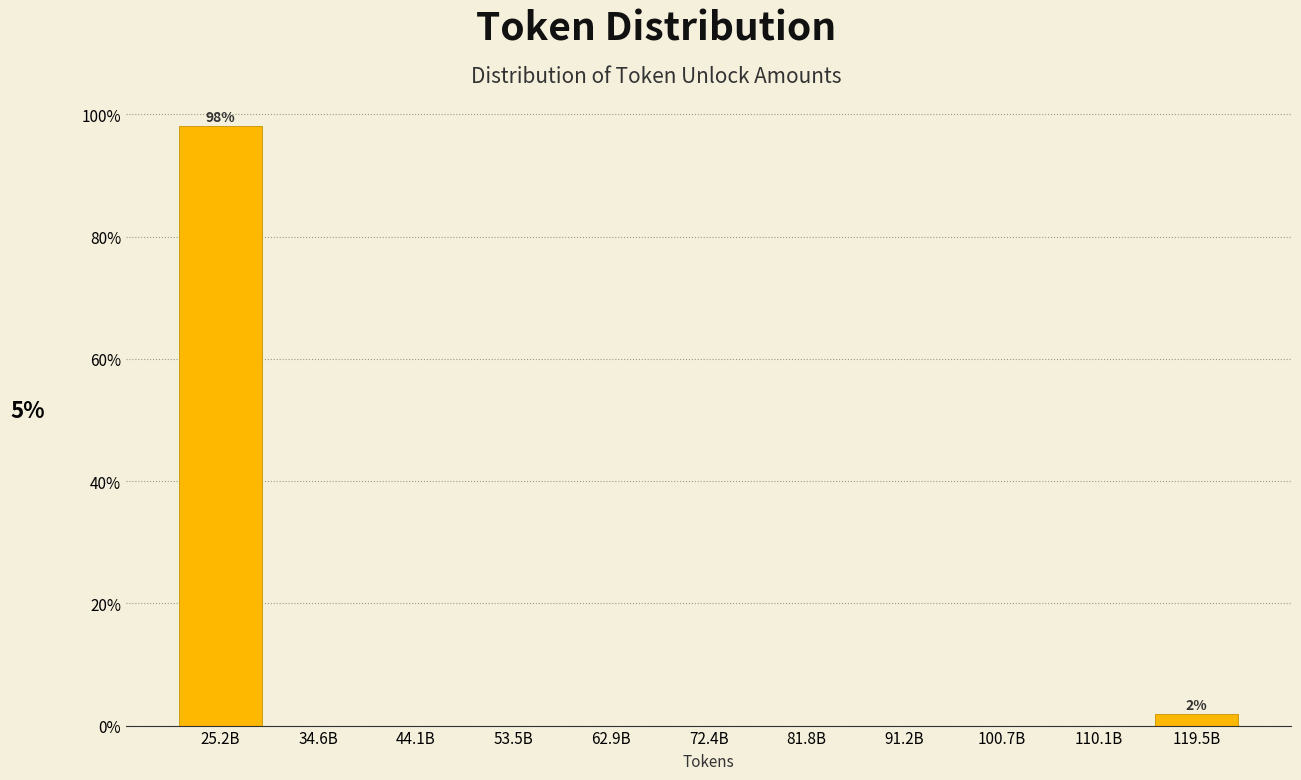

Reading left to right, extract all data points from this chart.

25.2B=98.1	34.6B=0.0	44.1B=0.0	53.5B=0.0	62.9B=0.0	72.4B=0.0	81.8B=0.0	91.2B=0.0	100.7B=0.0	110.1B=0.0	119.5B=1.9